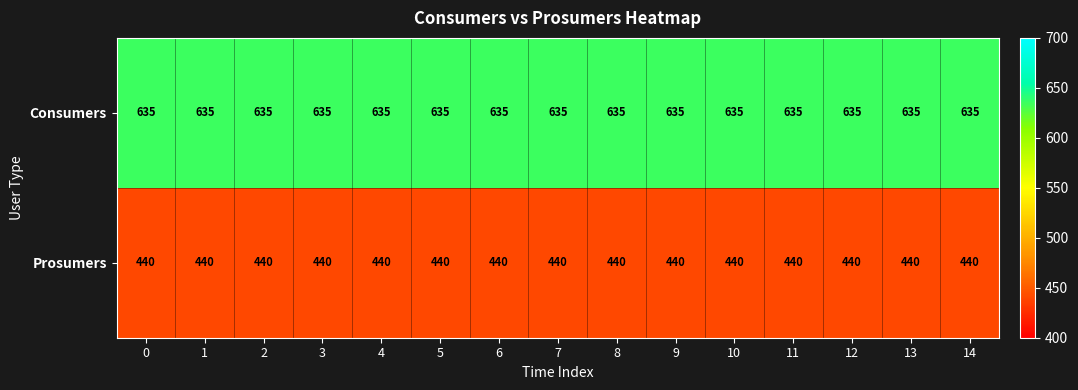

List the series in order of their peak value, lowest first.

Prosumers, Consumers